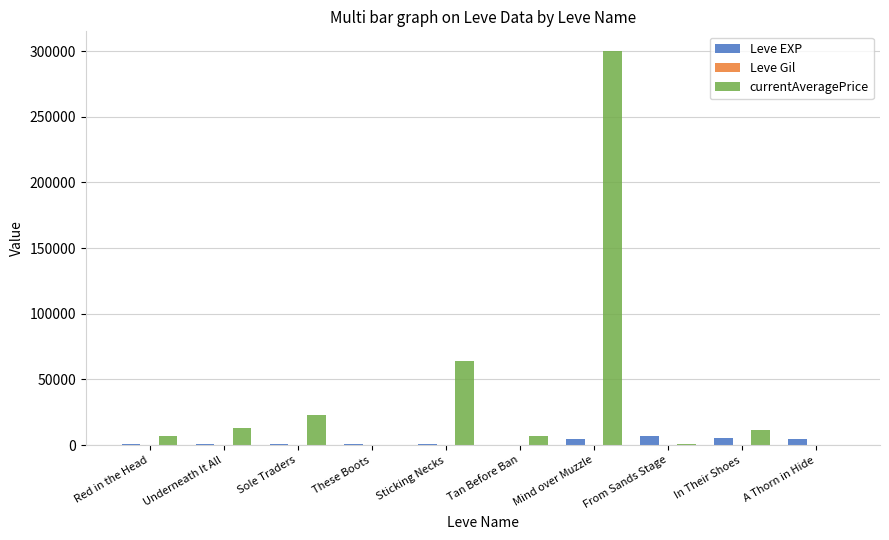

At which category is the sum across all series the highest?

Mind over Muzzle